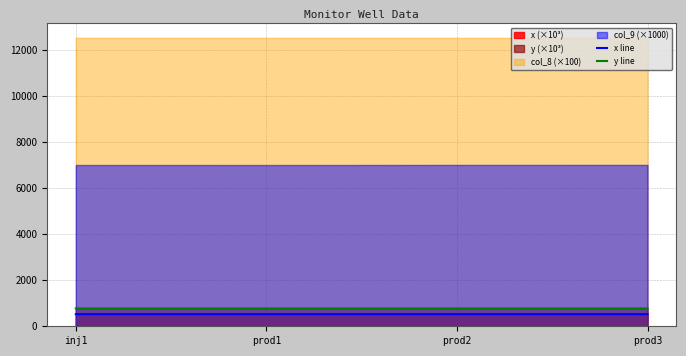

True or false: y line has more than 2 interior local peaks.

False